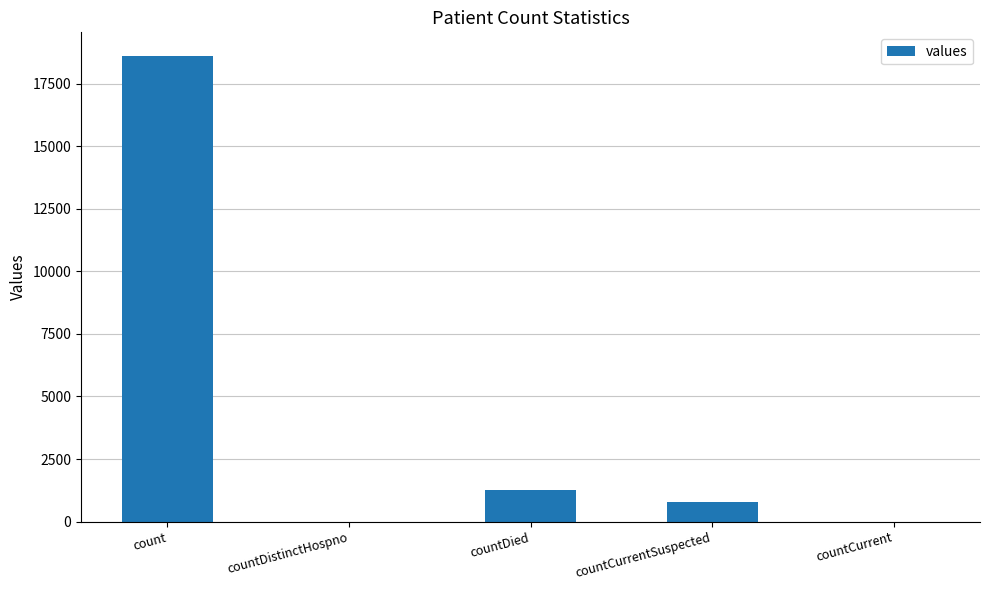

Count the number of categories in the chart.

5